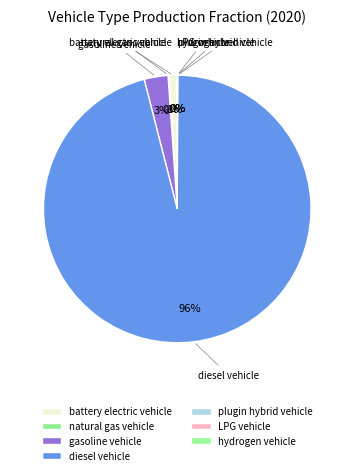

Which category has the biggest portion of the pie?

diesel vehicle